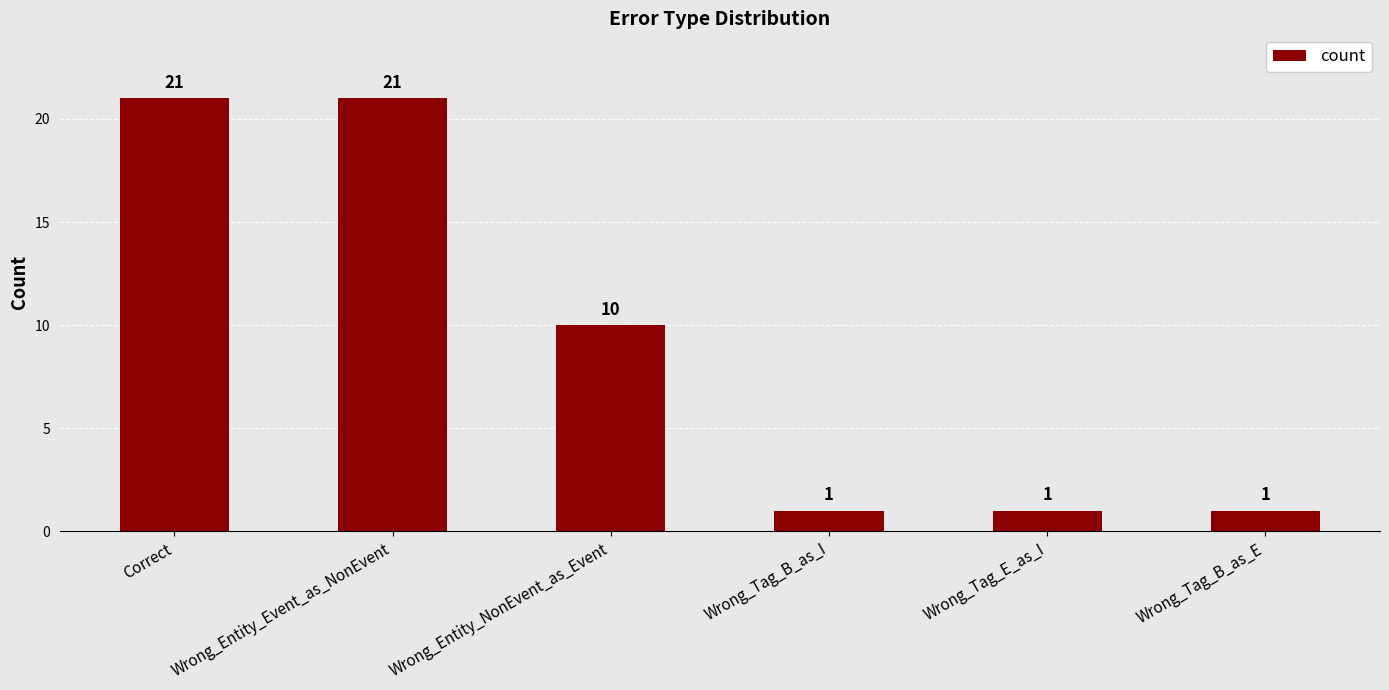

The value at Wrong_Entity_Event_as_NonEvent is 21. True or false?

True